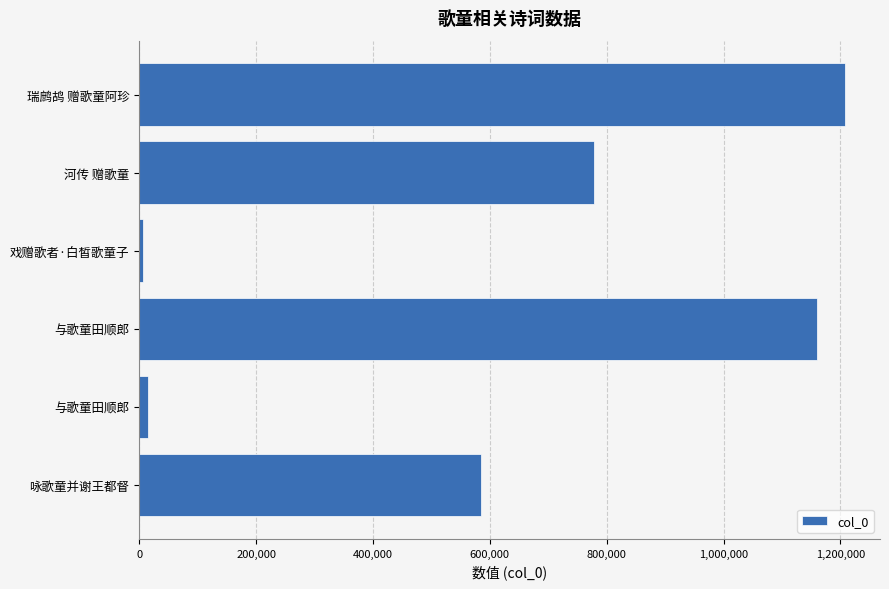

What is the smallest value displayed?

6683